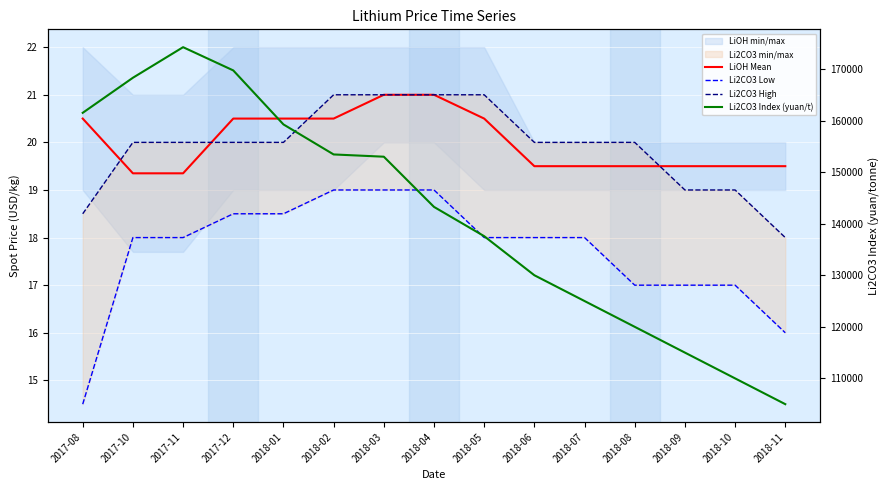

Between 2018-09 and 2018-08, which is larger?

2018-09